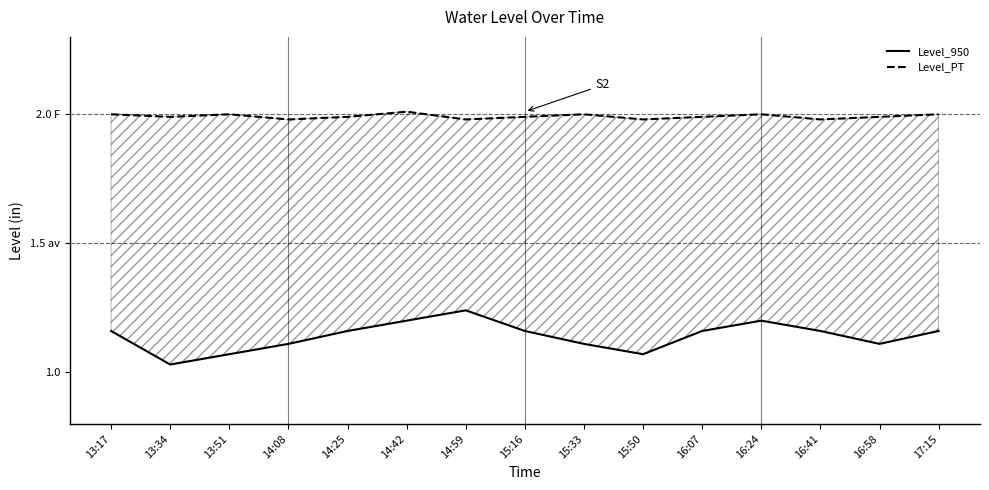

What is the difference between the maximum and minimum values in the Level_950 series?

0.2